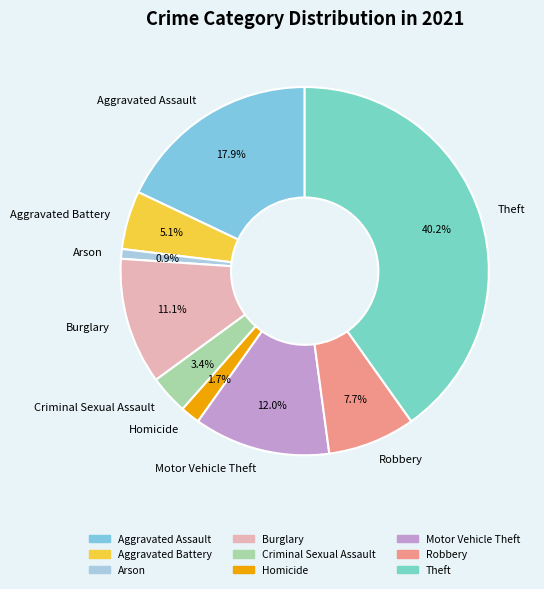

Which slice is the smallest?

Arson